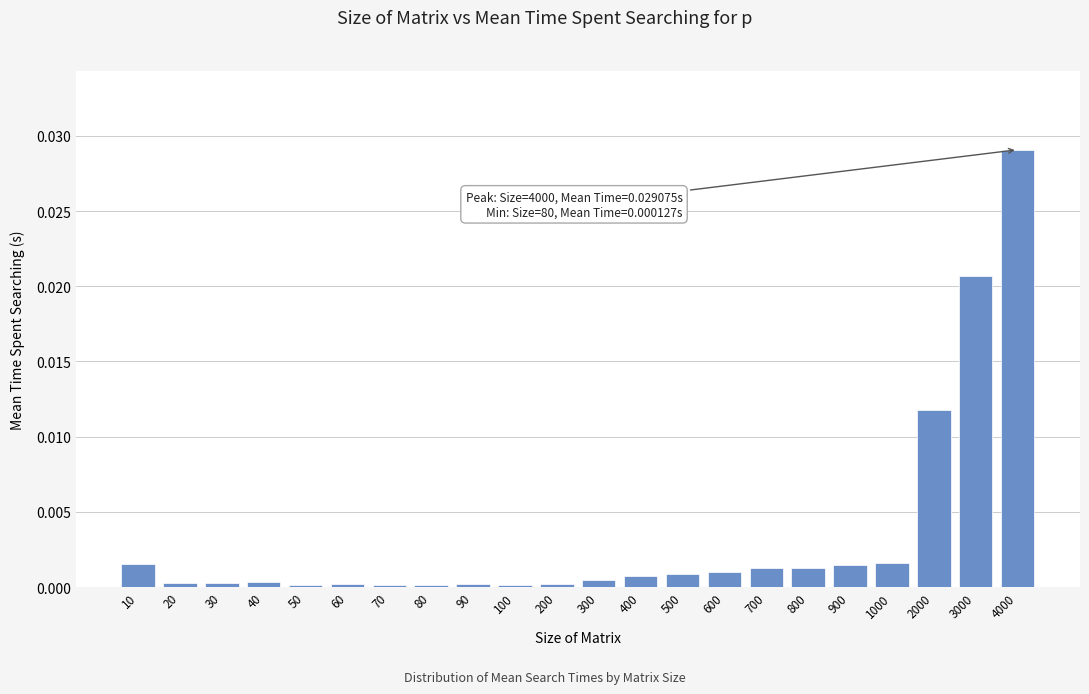

The value at 3000 is 0.0. True or false?

True